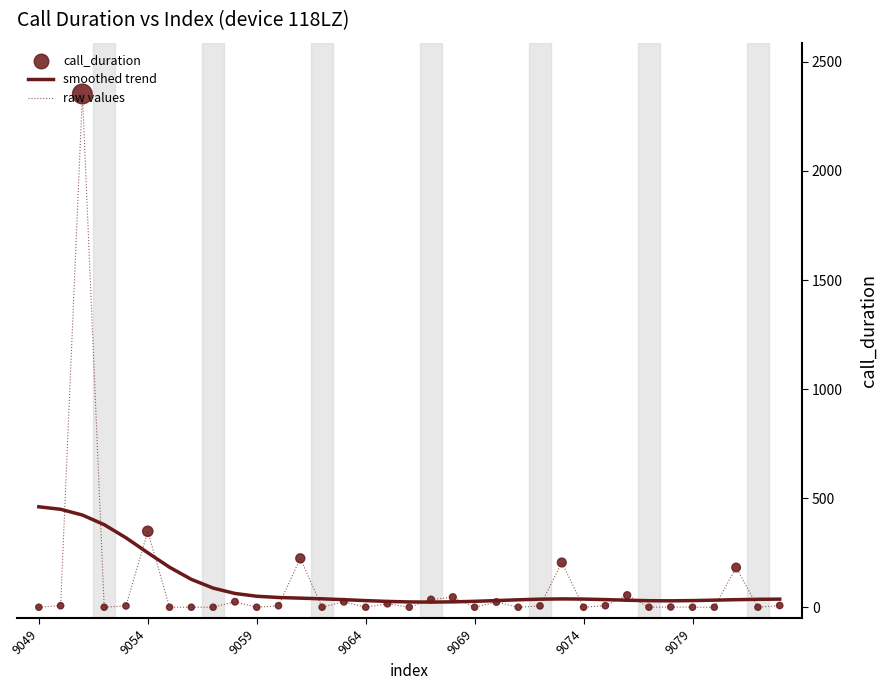

Rank the series by their maximum value, from highest to lowest.

raw values, smoothed trend